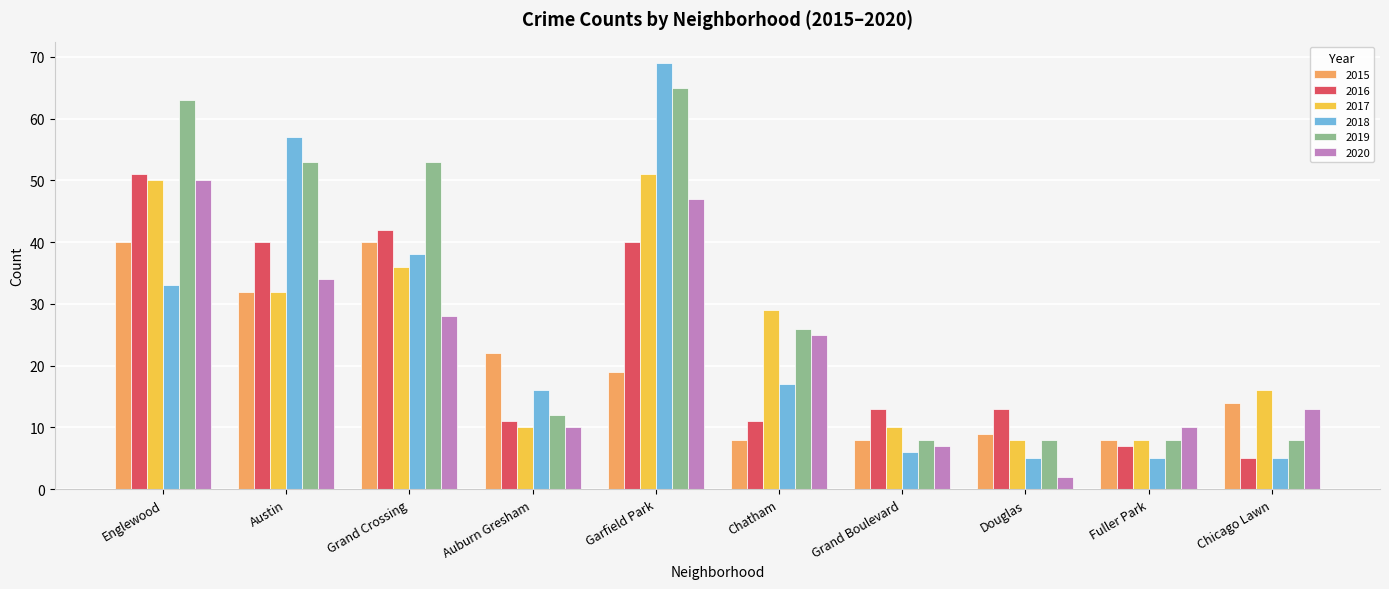

Where is 2018 nearest to the value 37?

Grand Crossing